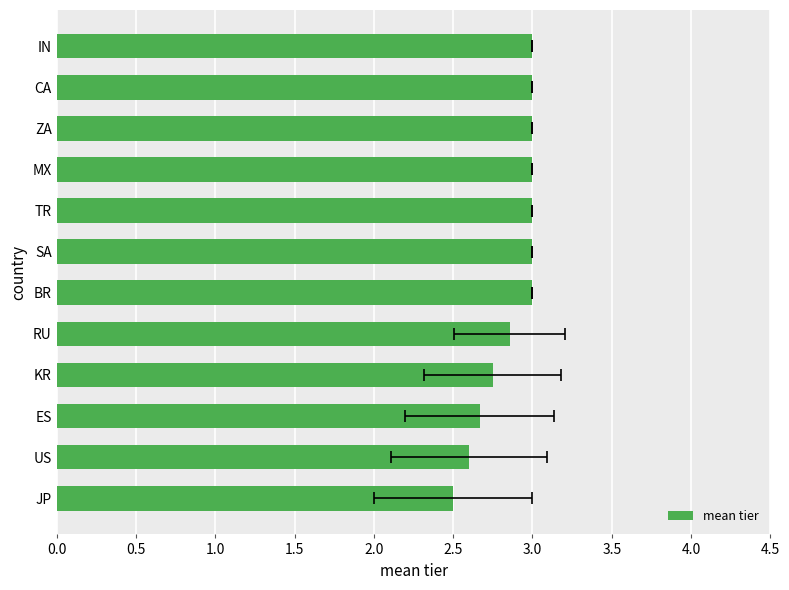

The chart shows a value of 1.0 at ES. True or false?

False